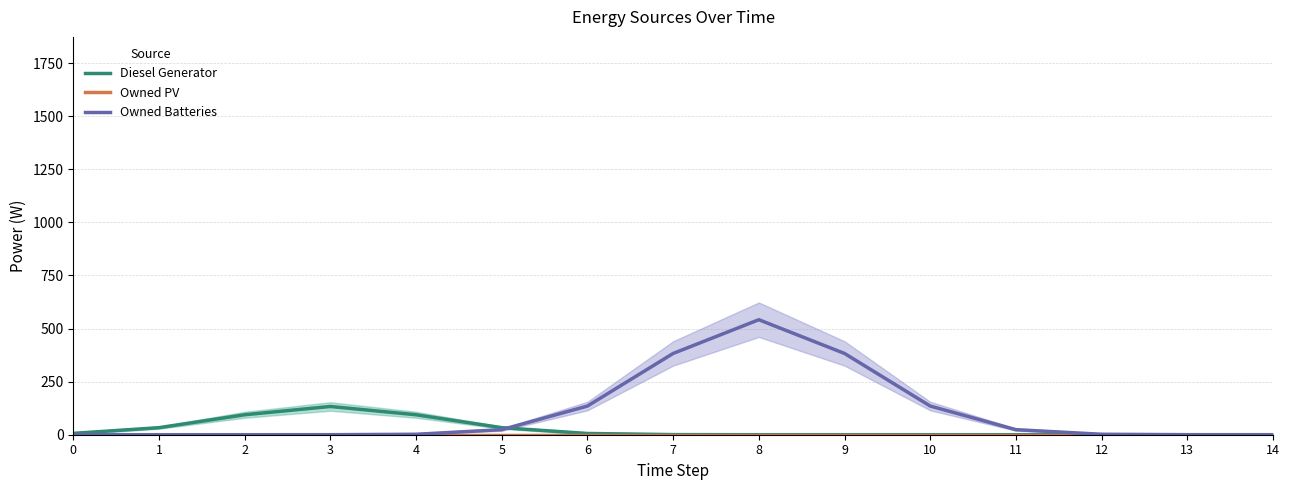

Which series has the widest spread of values?

Owned Batteries